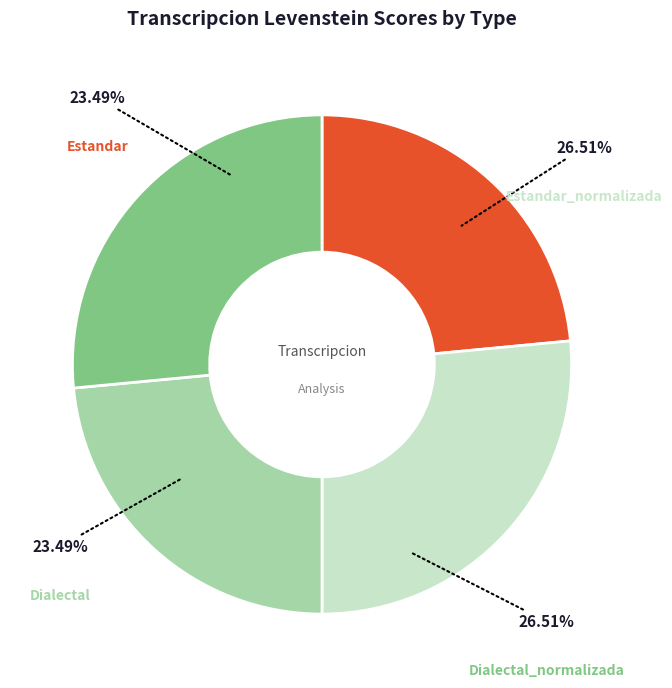

To the nearest percent, what portion does Dialectal_normalizada represent?

27%